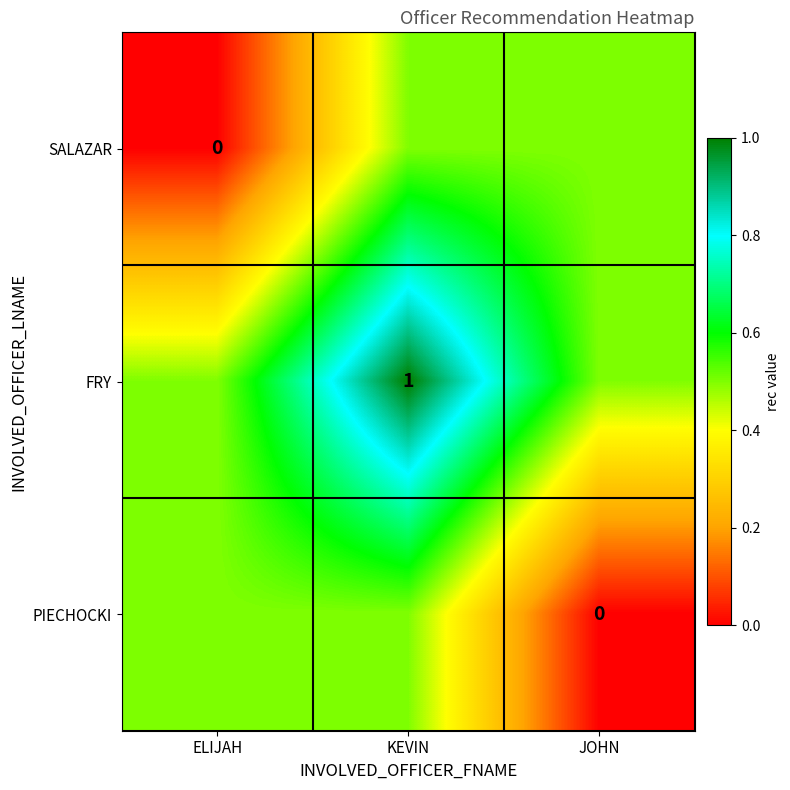

The FRY series shows 1.0 at KEVIN. True or false?

True